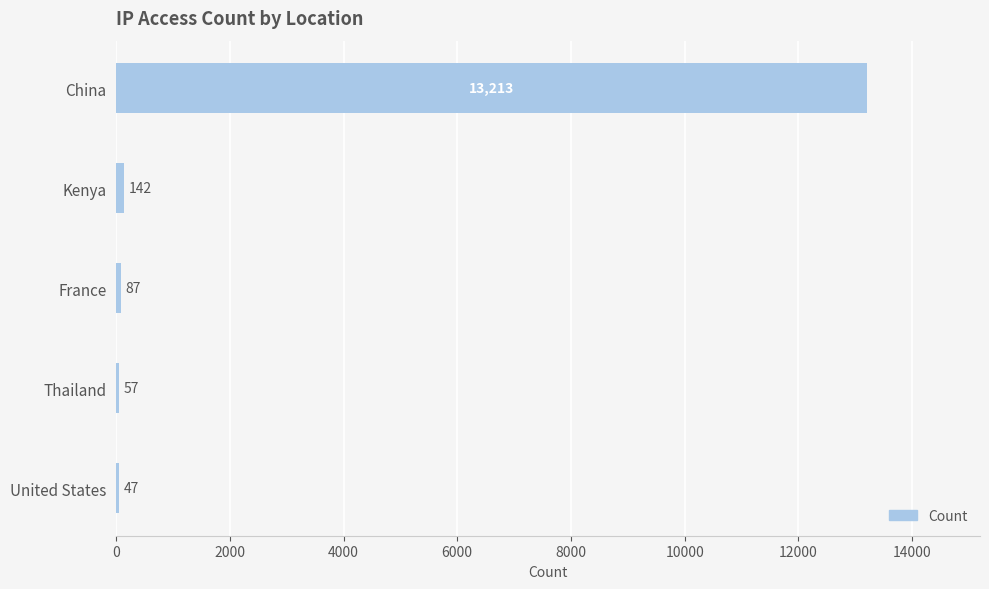

List the labels in order of value, smallest first.

United States, Thailand, France, Kenya, China